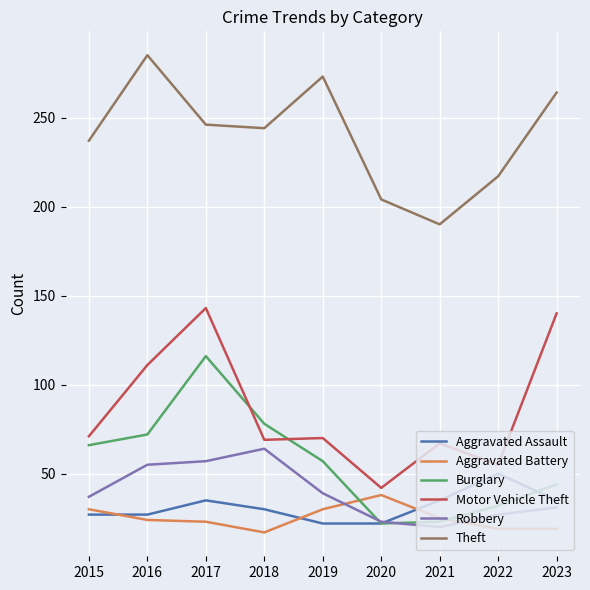

What are all the series names shown in the legend?

Aggravated Assault, Aggravated Battery, Burglary, Motor Vehicle Theft, Robbery, Theft